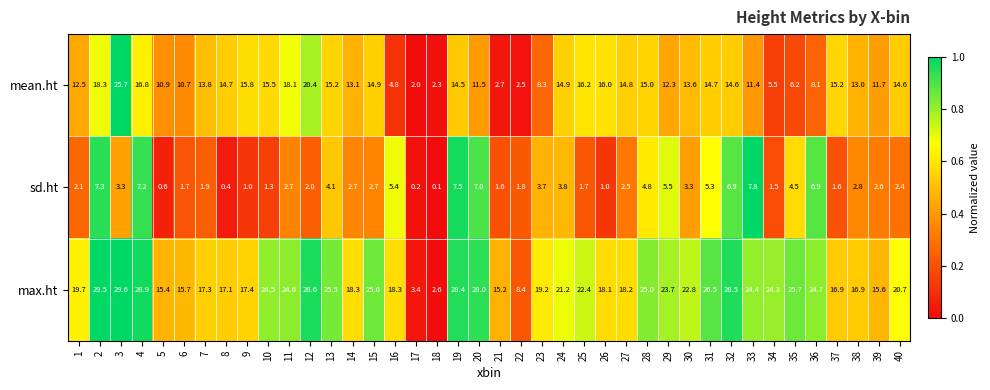

How many distinct data groups are displayed?

3